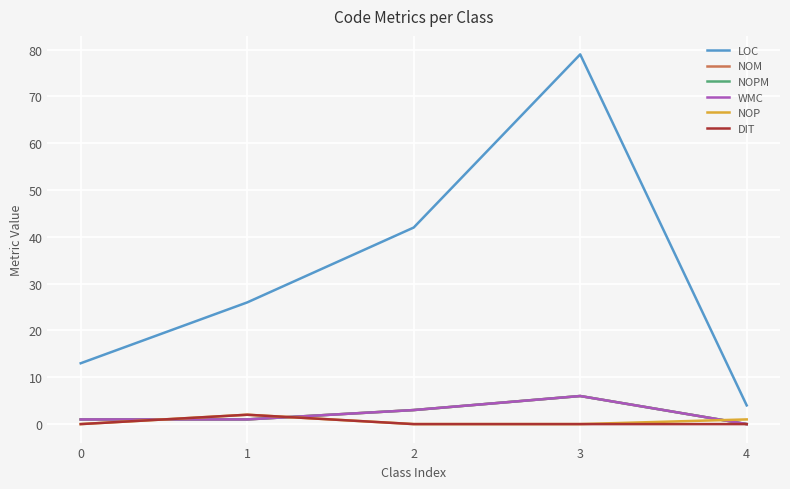

Which series ends up on top after the final intersection of DIT and NOM?

NOM